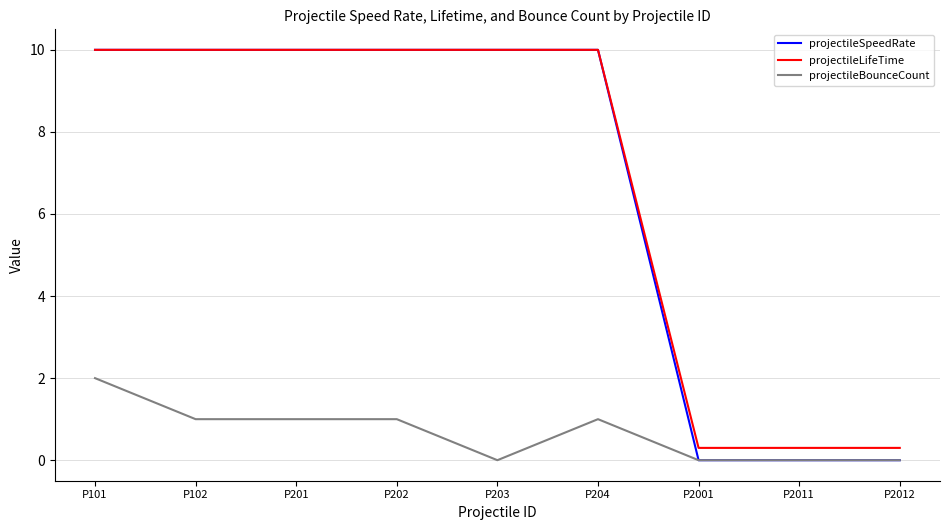

The projectileLifeTime series shows 15.4 at P101. True or false?

False